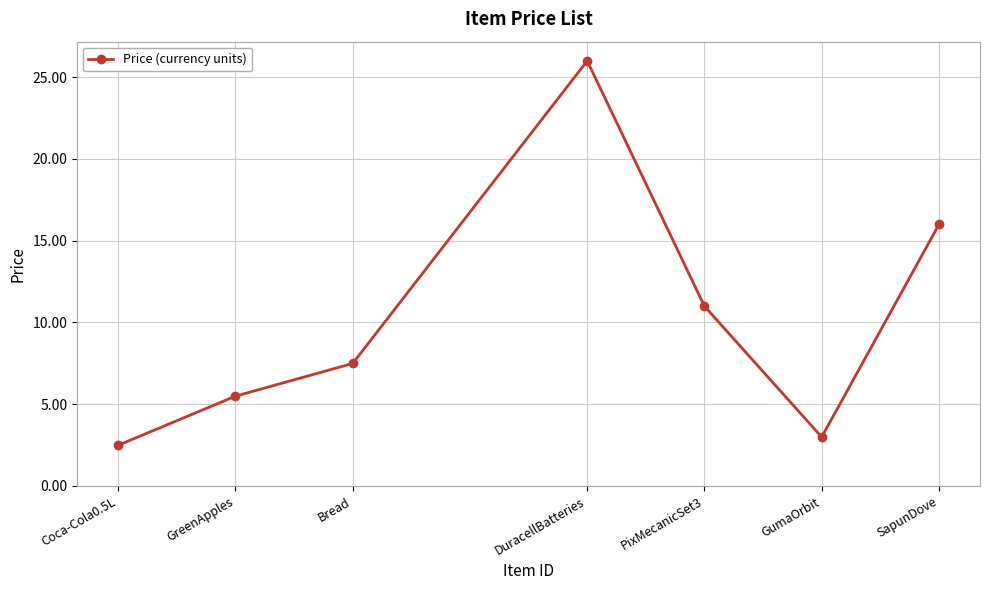

What position from the left is PixMecanicSet3?

5